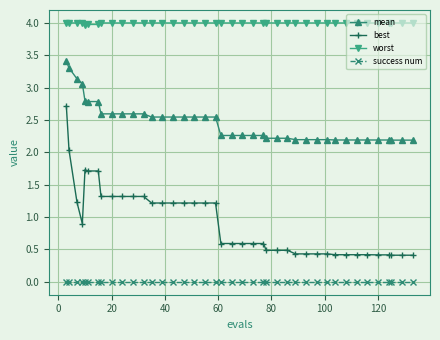

What are all the series names shown in the legend?

mean, best, worst, success num